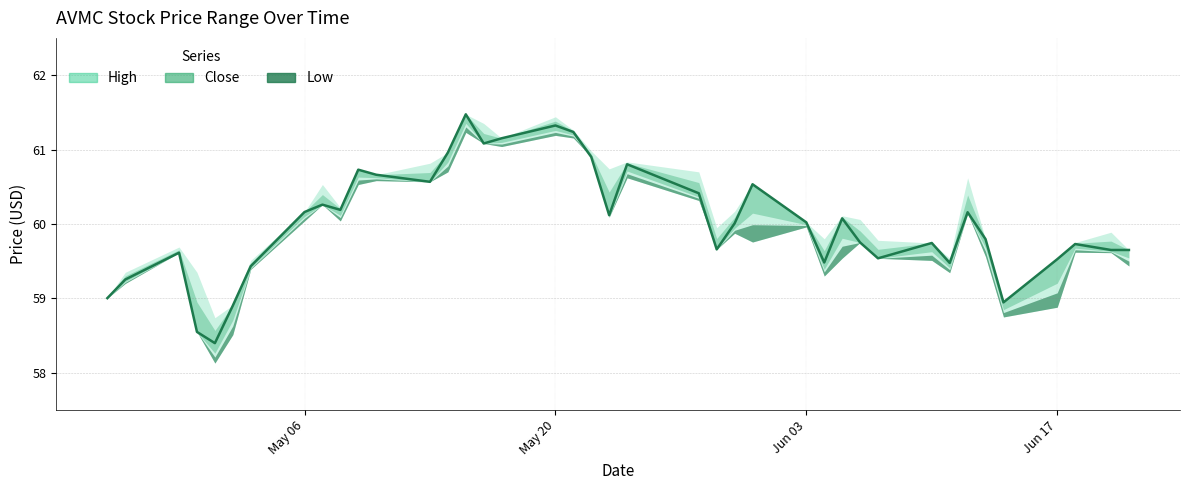

How many lines are shown in the chart?

3